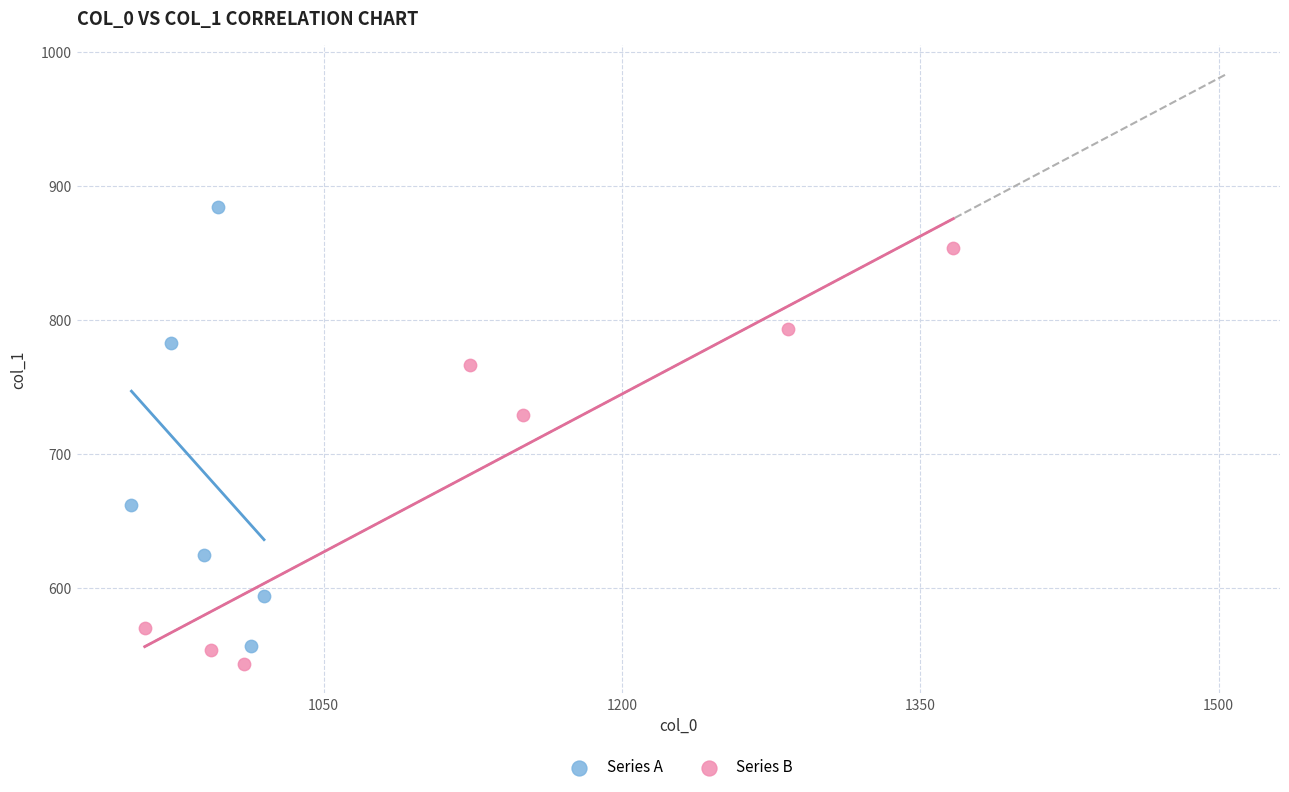

Which series reaches the maximum Y coordinate?

Series A